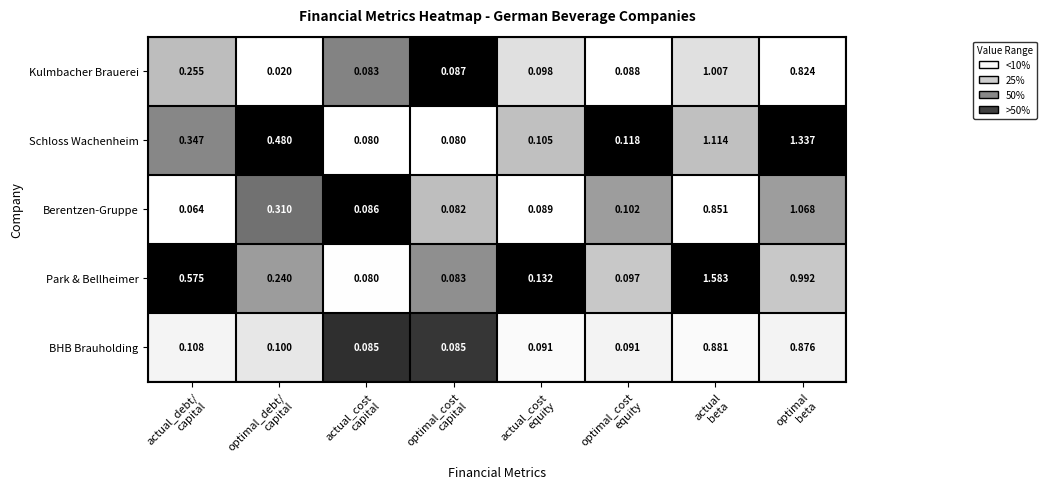

Which series has the widest spread of values?

Park & Bellheimer